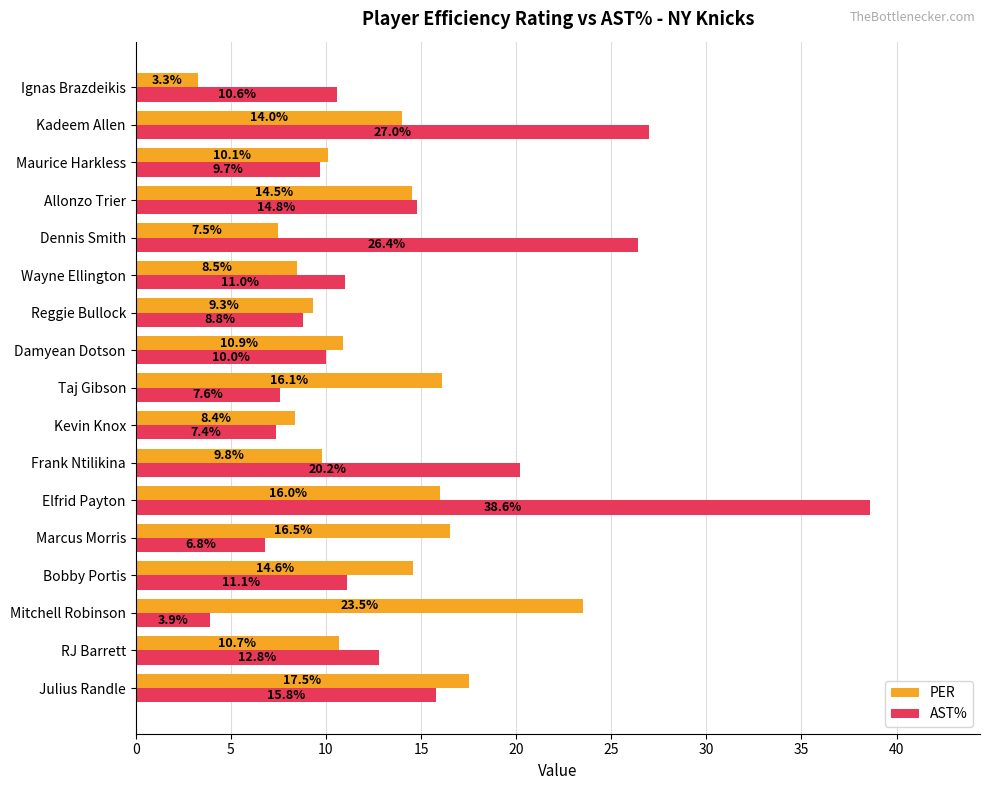

The value of AST% at Wayne Ellington is 11.0. True or false?

True